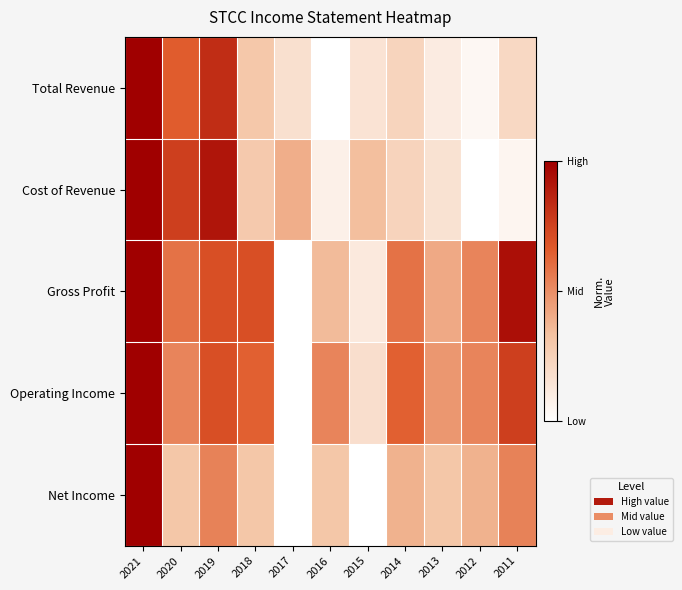

Rank the series at 2017 from lowest to highest value.

Gross Profit, Operating Income, Net Income, Total Revenue, Cost of Revenue